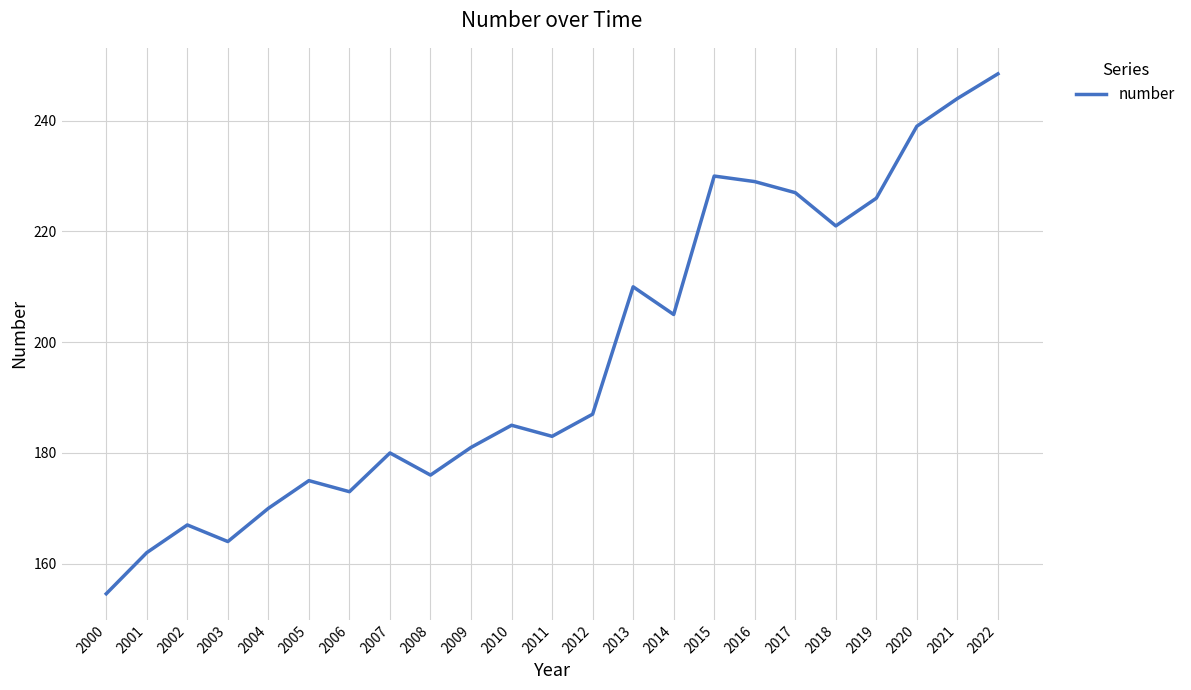

What is the change in value from 2004 to 2007?

+10.0